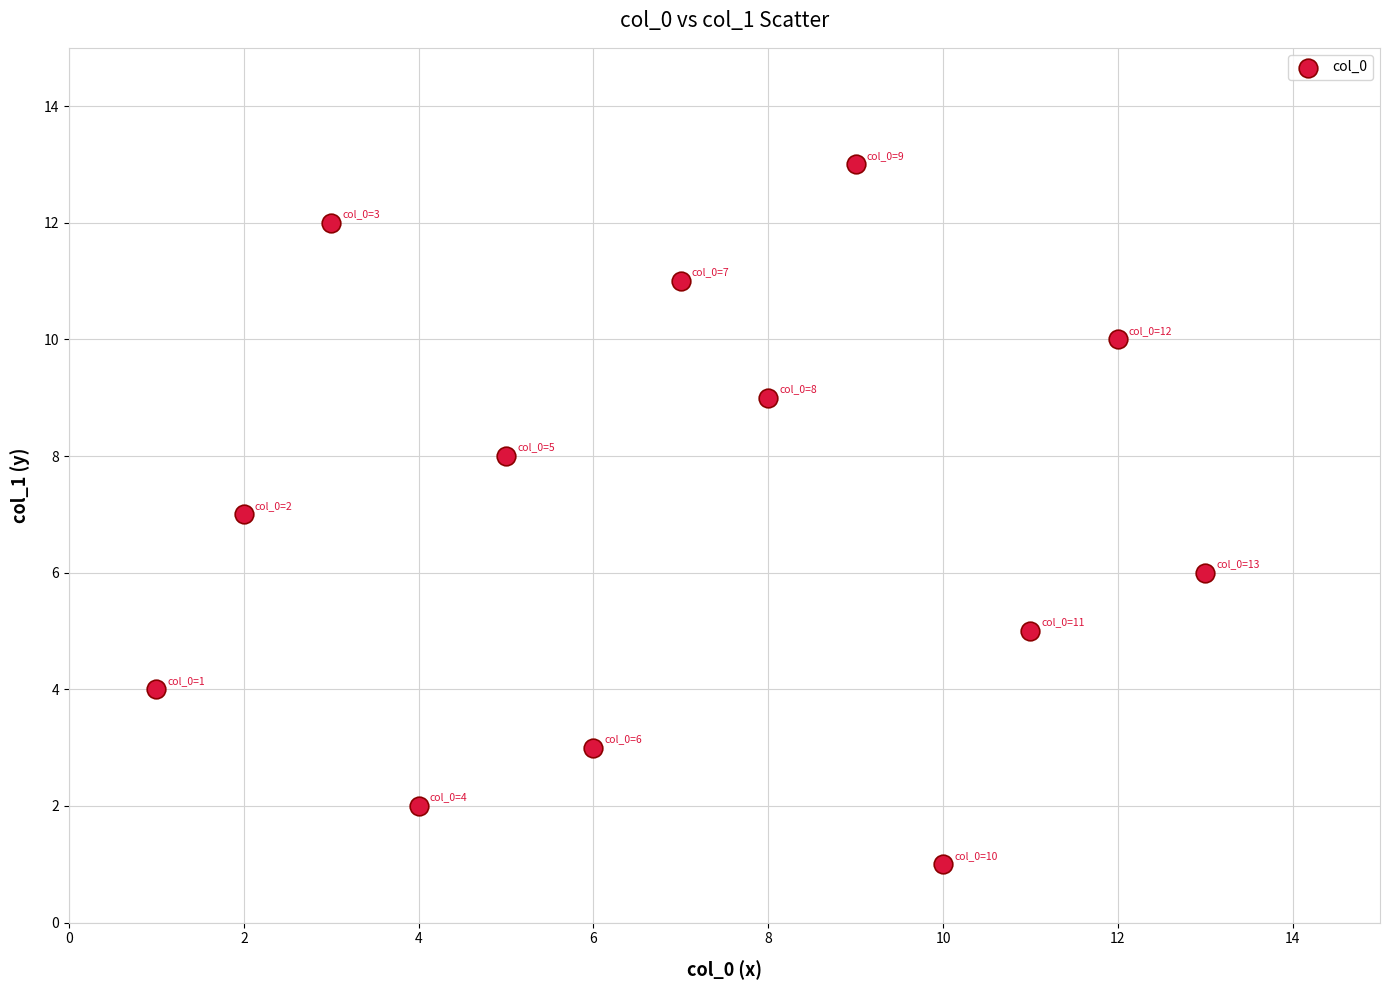

What is the range of X values (max minus min)?

12